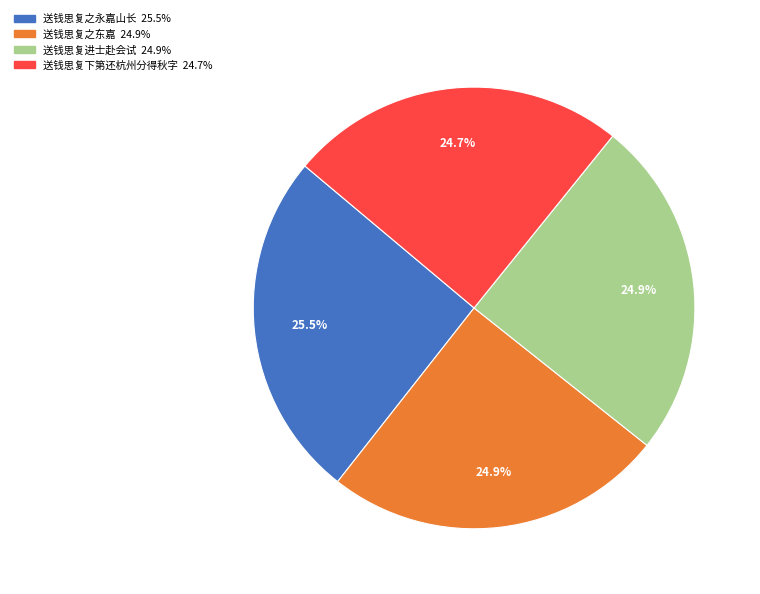

To the nearest percent, what is the combined percentage of 送钱思复进士赴会试 and 送钱思复下第还杭州分得秋字?

50%